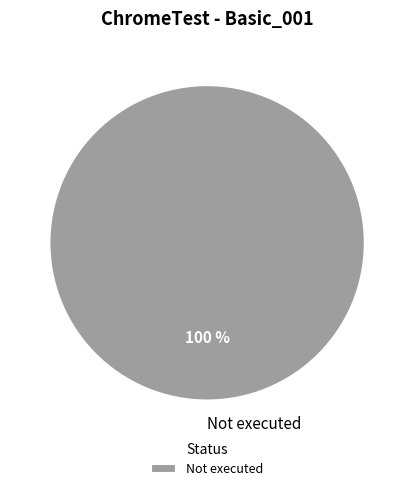

Which category accounts for the majority?

Not executed